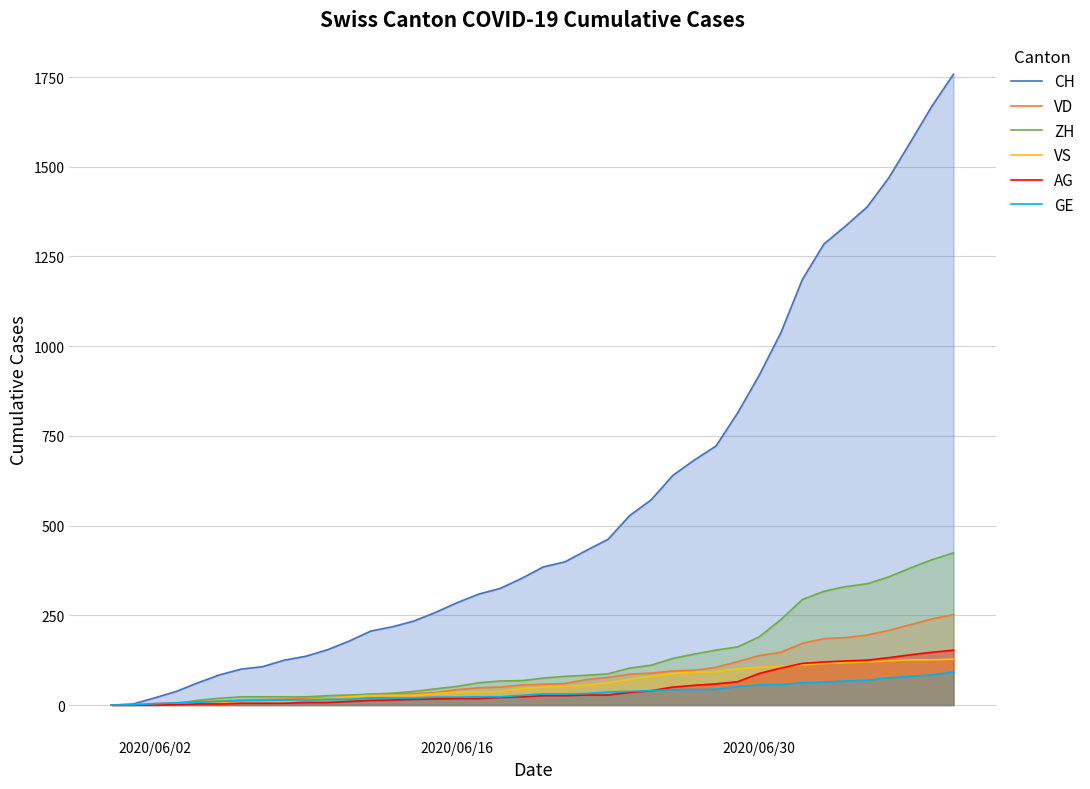

List the series in order of their peak value, highest first.

CH, ZH, VD, AG, VS, GE